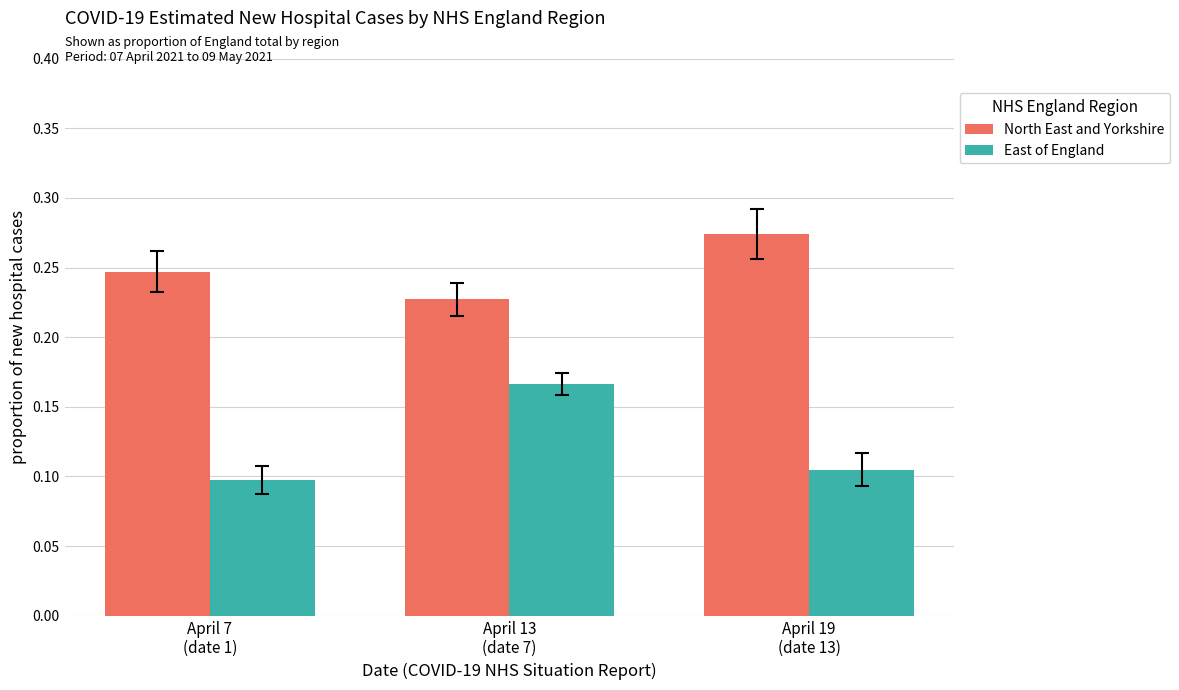

What position from the left is April 7
(date 1)?

1